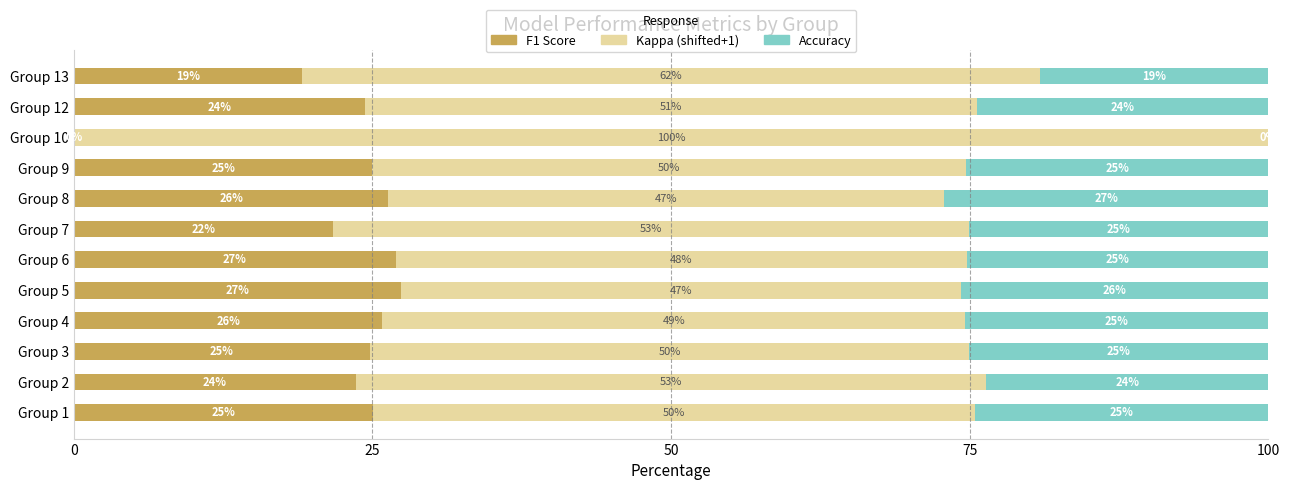

What is the total value across all series at Group 10?

100.0